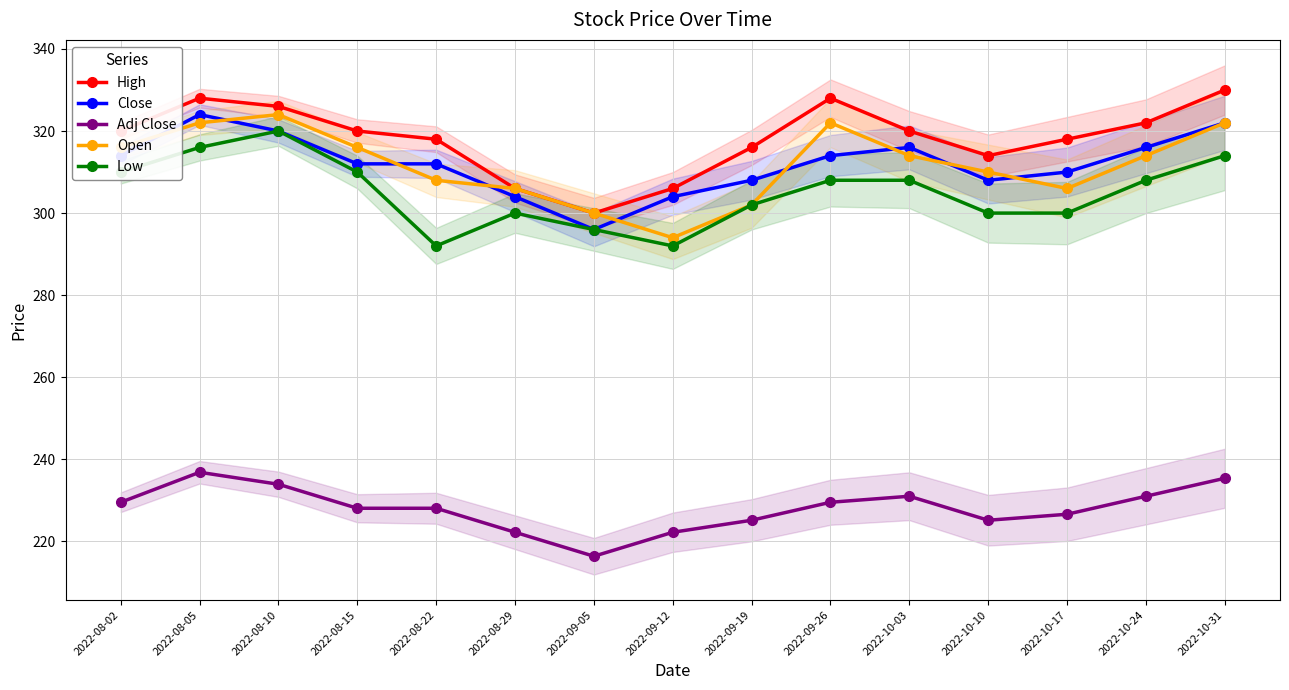

Reading left to right, transcribe all the data shown in this chart.

High: 2022-08-02=320.0	2022-08-05=328.0	2022-08-10=326.0	2022-08-15=320.0	2022-08-22=318.0	2022-08-29=306.0	2022-09-05=300.0	2022-09-12=306.0	2022-09-19=316.0	2022-09-26=328.0	2022-10-03=320.0	2022-10-10=314.0	2022-10-17=318.0	2022-10-24=322.0	2022-10-31=330.0
Close: 2022-08-02=314.0	2022-08-05=324.0	2022-08-10=320.0	2022-08-15=312.0	2022-08-22=312.0	2022-08-29=304.0	2022-09-05=296.0	2022-09-12=304.0	2022-09-19=308.0	2022-09-26=314.0	2022-10-03=316.0	2022-10-10=308.0	2022-10-17=310.0	2022-10-24=316.0	2022-10-31=322.0
Adj Close: 2022-08-02=229.5	2022-08-05=236.8	2022-08-10=233.9	2022-08-15=228.1	2022-08-22=228.1	2022-08-29=222.2	2022-09-05=216.4	2022-09-12=222.2	2022-09-19=225.2	2022-09-26=229.5	2022-10-03=231.0	2022-10-10=225.2	2022-10-17=226.6	2022-10-24=231.0	2022-10-31=235.4
Open: 2022-08-02=316.0	2022-08-05=322.0	2022-08-10=324.0	2022-08-15=316.0	2022-08-22=308.0	2022-08-29=306.0	2022-09-05=300.0	2022-09-12=294.0	2022-09-19=302.0	2022-09-26=322.0	2022-10-03=314.0	2022-10-10=310.0	2022-10-17=306.0	2022-10-24=314.0	2022-10-31=322.0
Low: 2022-08-02=310.0	2022-08-05=316.0	2022-08-10=320.0	2022-08-15=310.0	2022-08-22=292.0	2022-08-29=300.0	2022-09-05=296.0	2022-09-12=292.0	2022-09-19=302.0	2022-09-26=308.0	2022-10-03=308.0	2022-10-10=300.0	2022-10-17=300.0	2022-10-24=308.0	2022-10-31=314.0